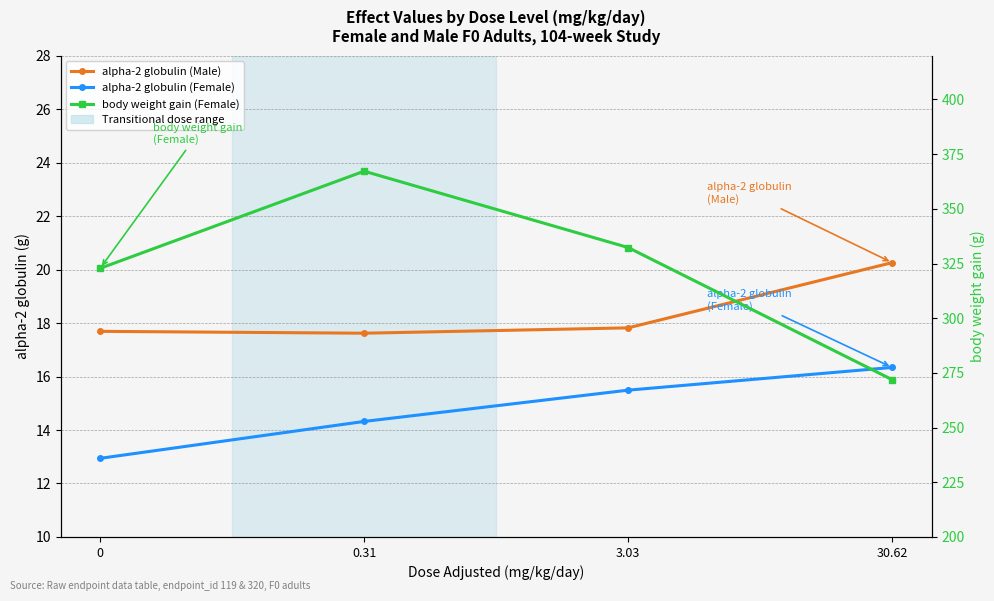

Reading left to right, what are all the values shown in this chart?

alpha-2 globulin (Male): 0=17.7	0.31=17.6	3.03=17.8	30.62=20.3
alpha-2 globulin (Female): 0=12.9	0.31=14.3	3.03=15.5	30.62=16.3
body weight gain (Female): 0=322.8	0.31=367.2	3.03=332.3	30.62=271.9